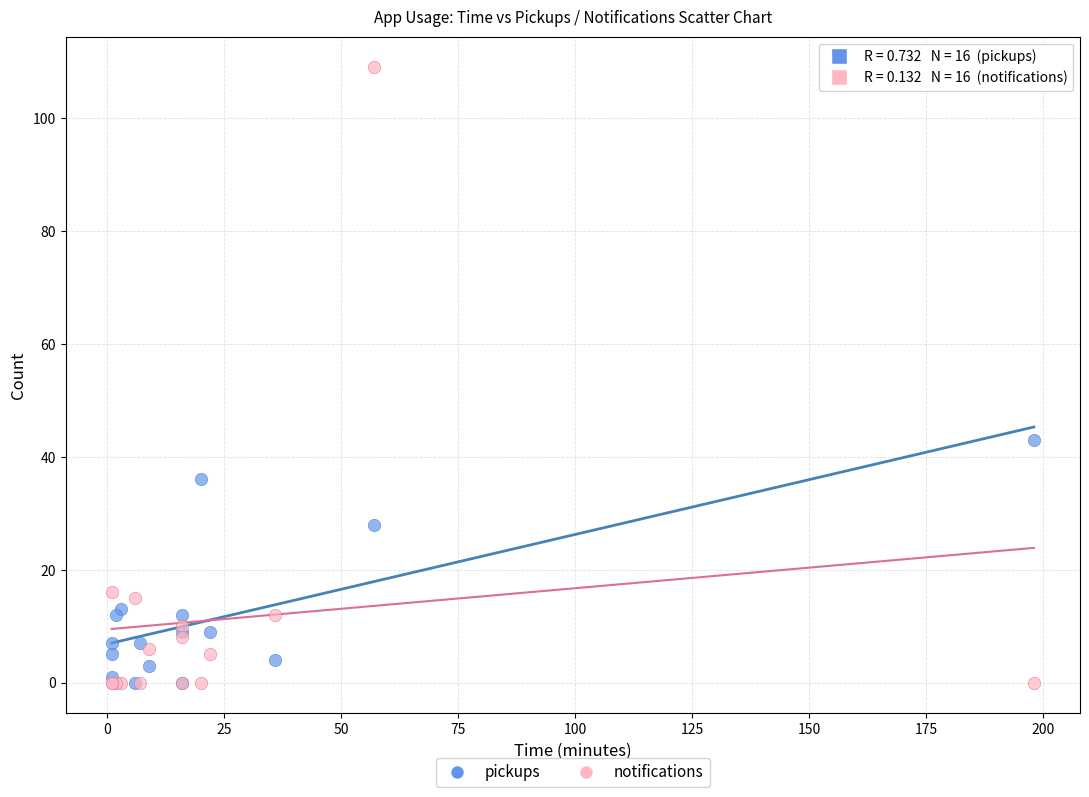

Which series reaches the maximum Y coordinate?

notifications